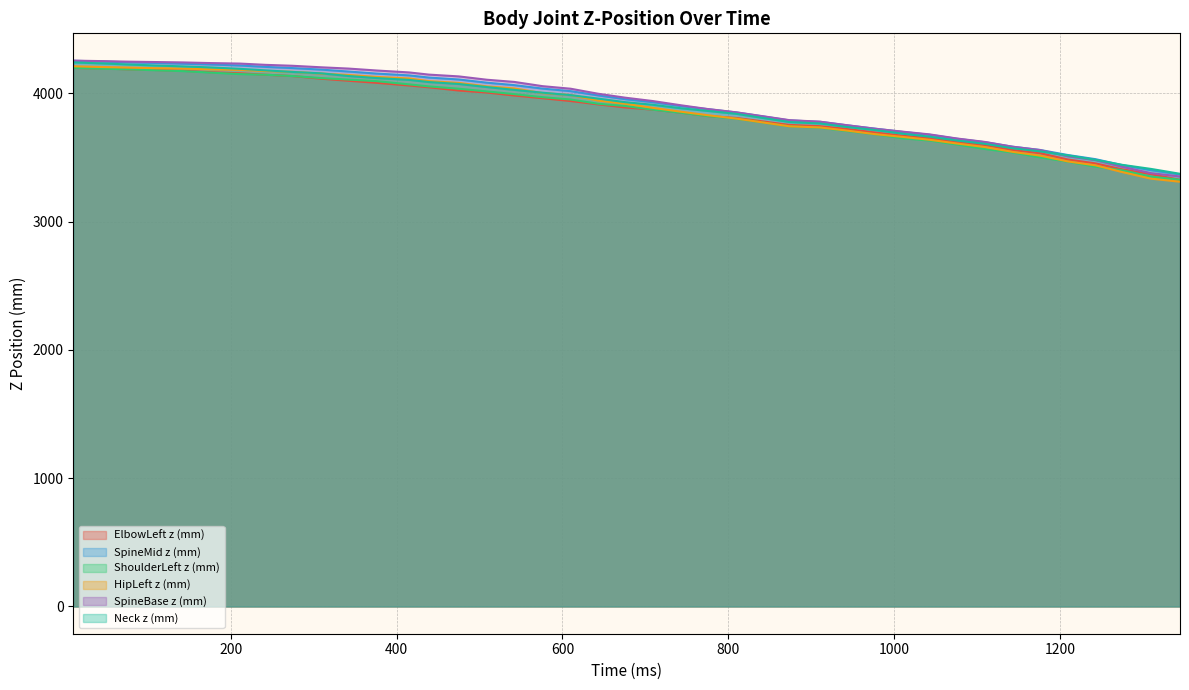

Which series has the largest range (max minus min)?

SpineBase z (mm)